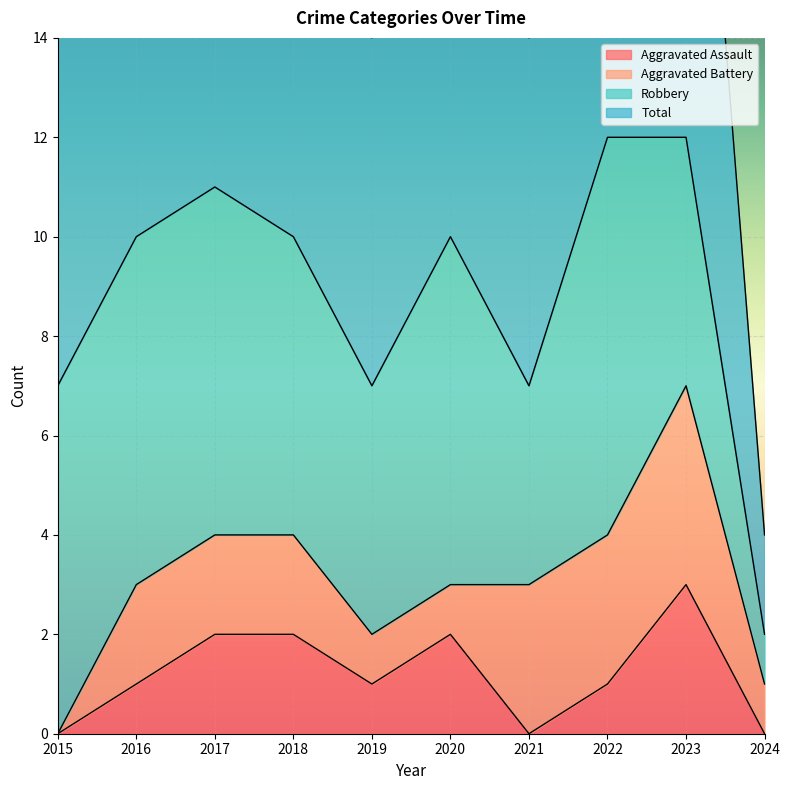

How many Aggravated Assault values are between 0 and 2?

9